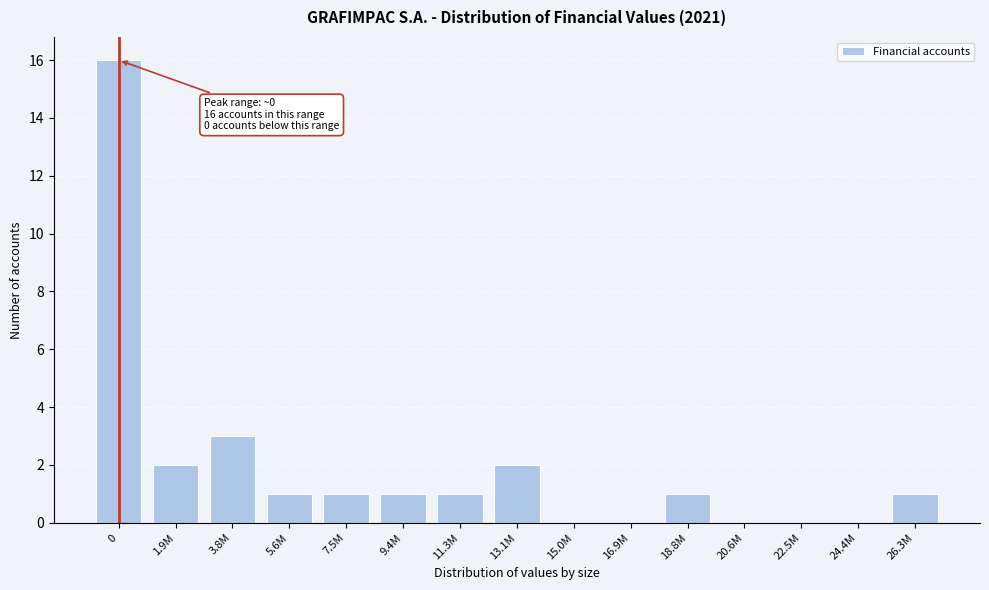

Reading left to right, extract all data points from this chart.

0=16	1.9M=2	3.8M=3	5.6M=1	7.5M=1	9.4M=1	11.3M=1	13.1M=2	15.0M=0	16.9M=0	18.8M=1	20.6M=0	22.5M=0	24.4M=0	26.3M=1